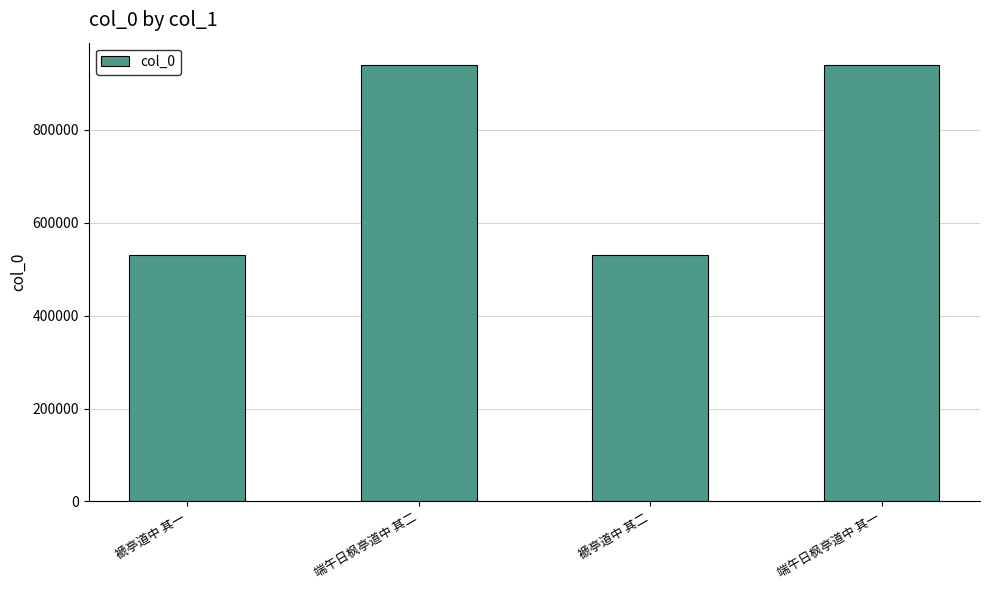

What is the value of the 1st bar from the left?

530519